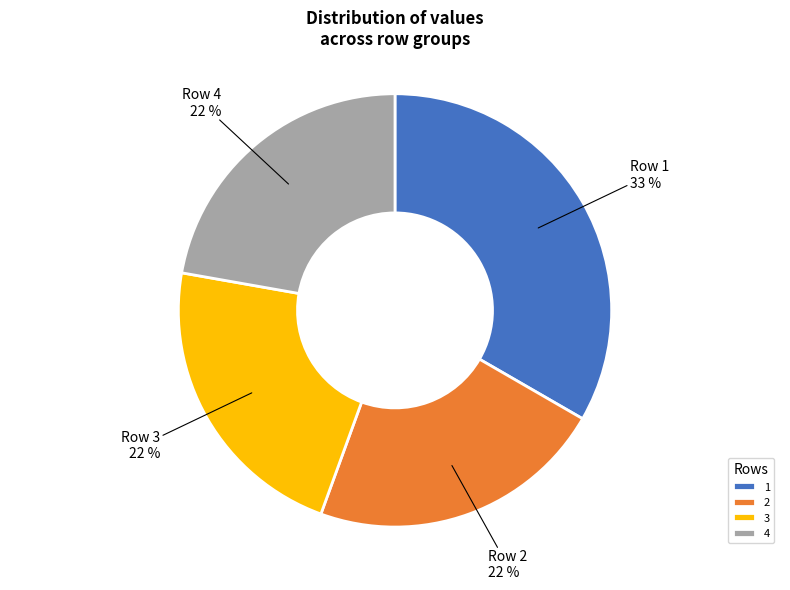

Which slice is the largest?

1